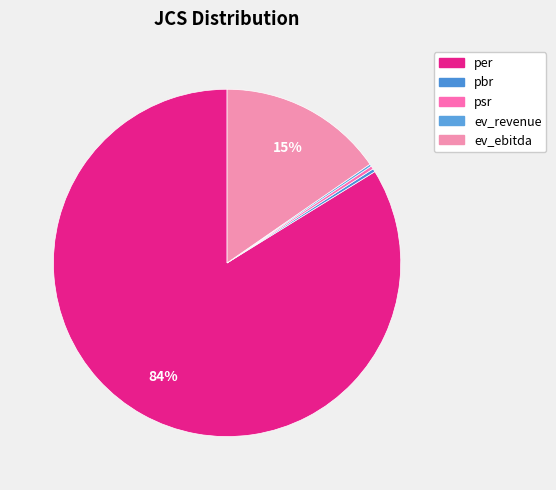

How many segments does this pie chart have?

5